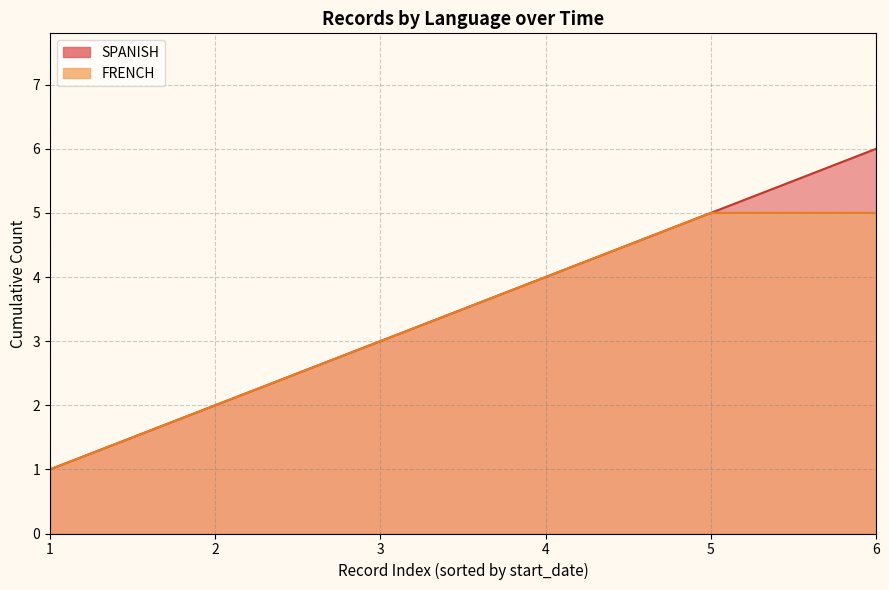

How many values are below 4?

3